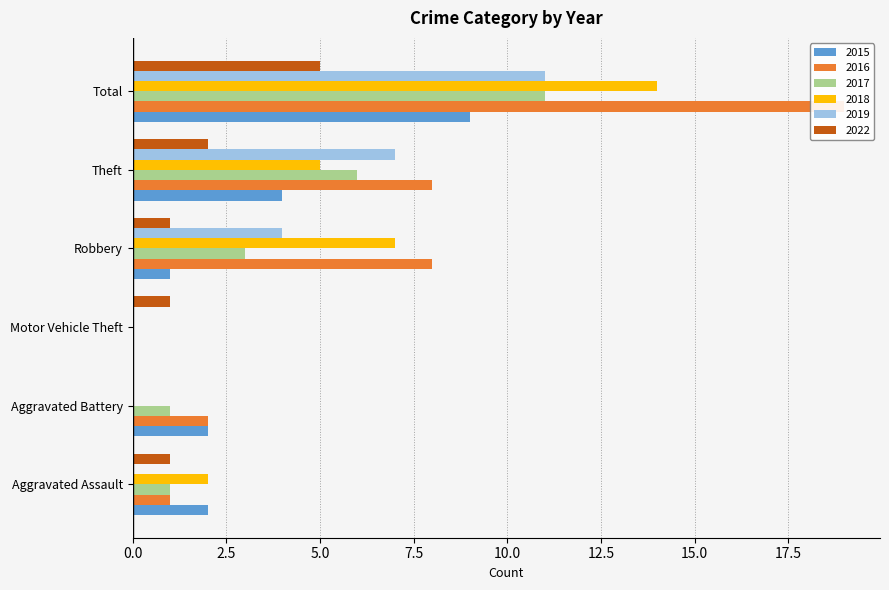

How many values in the 2015 series are below 2?

2